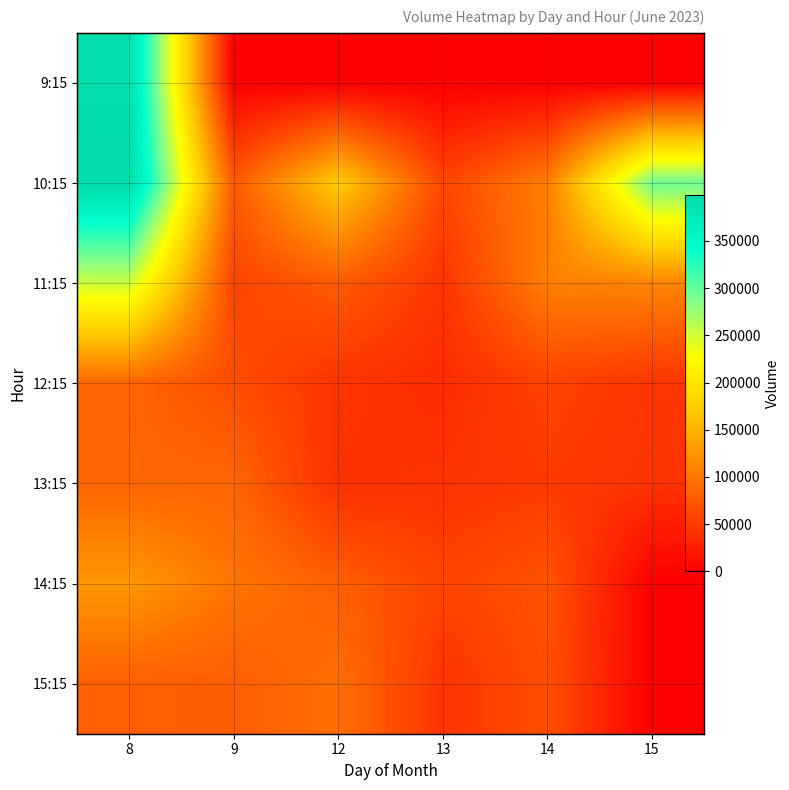

Is it true that 9:15 equals 0 at 15?

True